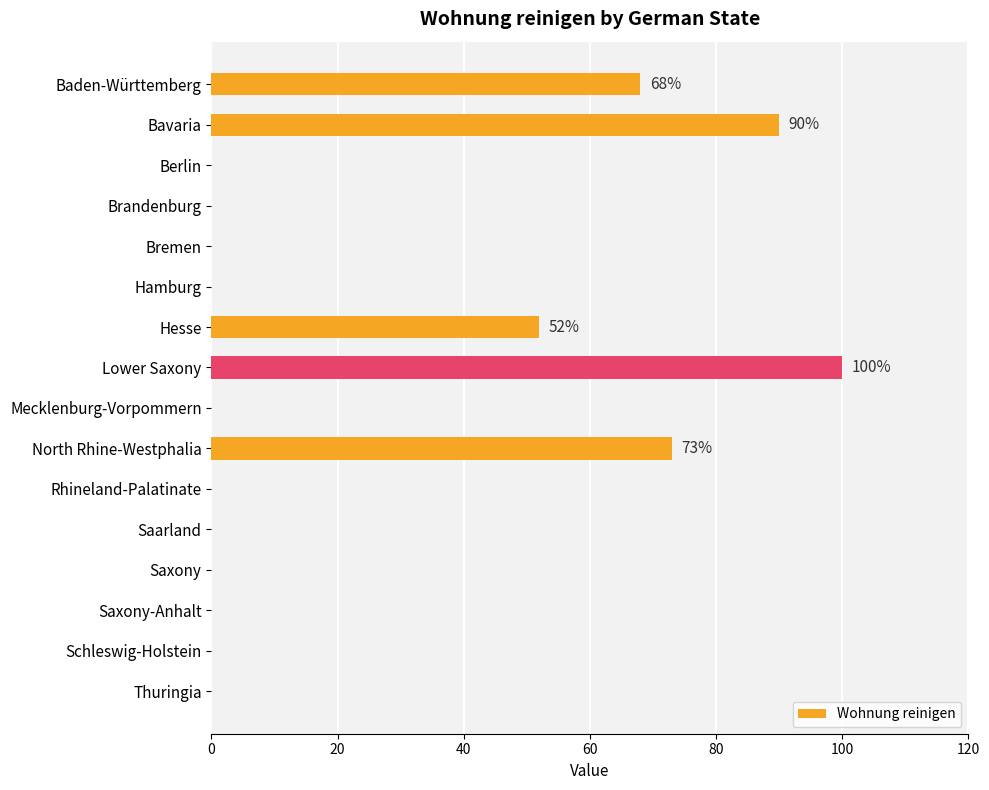

Which category has the highest value across all series?

Lower Saxony